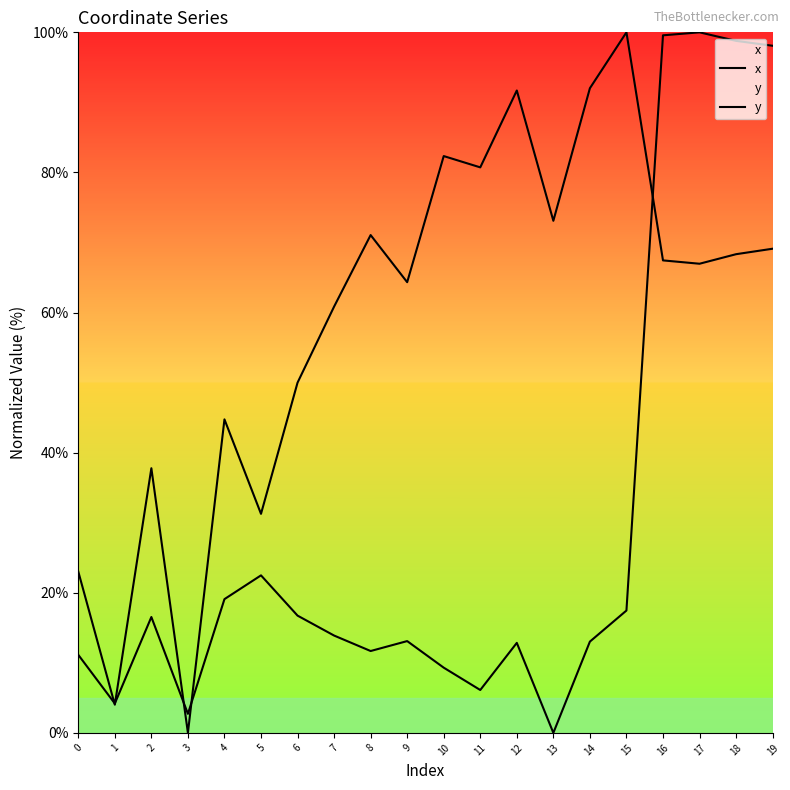

List the labels in order of x value, largest first.

15, 14, 12, 10, 11, 13, 8, 19, 18, 16, 17, 9, 7, 6, 4, 2, 5, 0, 1, 3